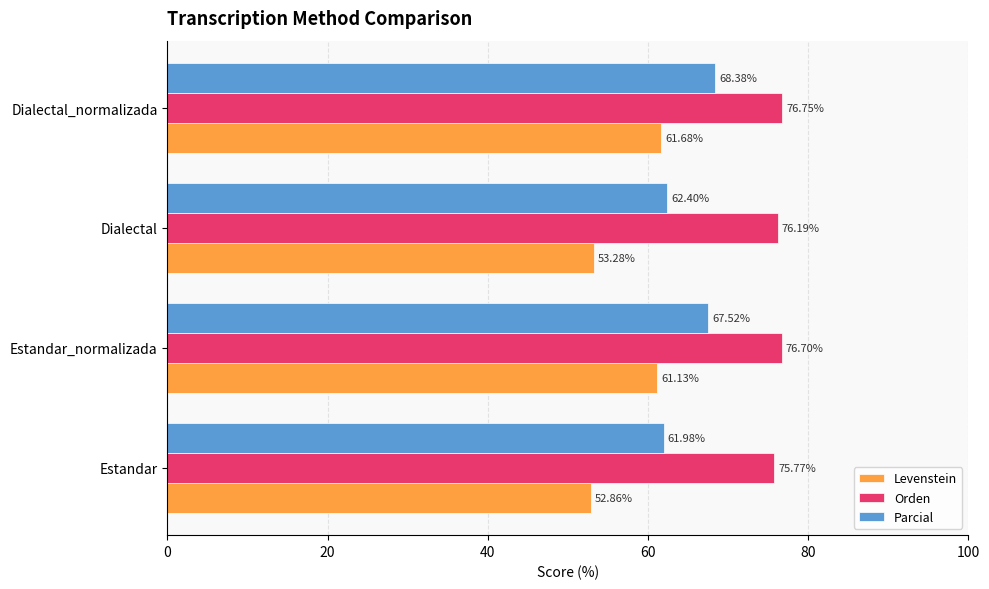

Rank the series by their average value, from highest to lowest.

Orden, Parcial, Levenstein